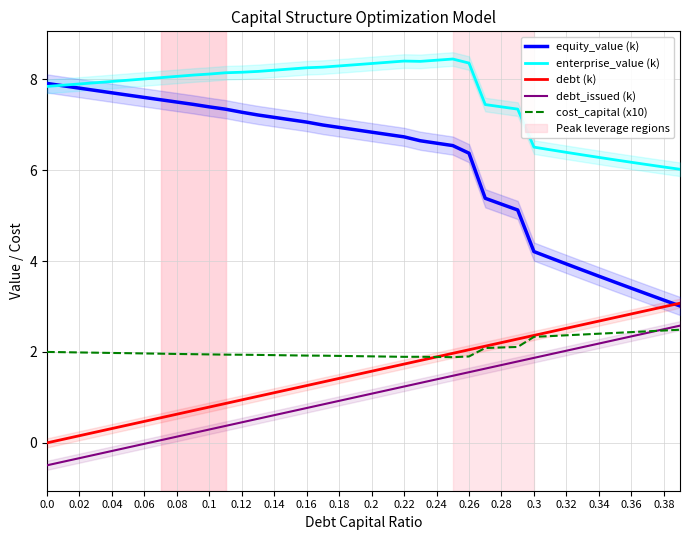

The value of cost_capital (x10) at 0.14 is 0.6. True or false?

False